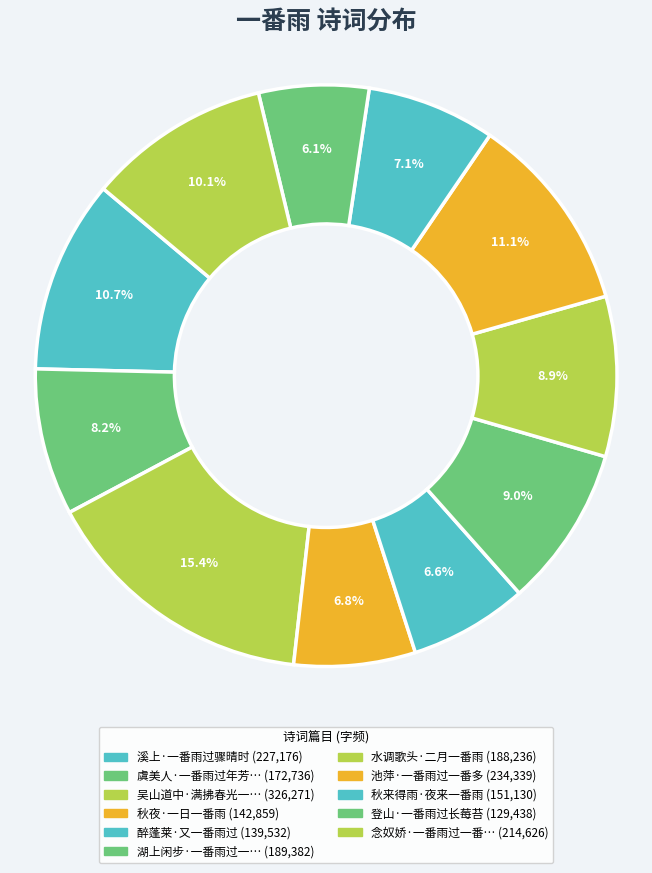

To the nearest percent, what is the difference between the largest and smallest slice percentages?

9%